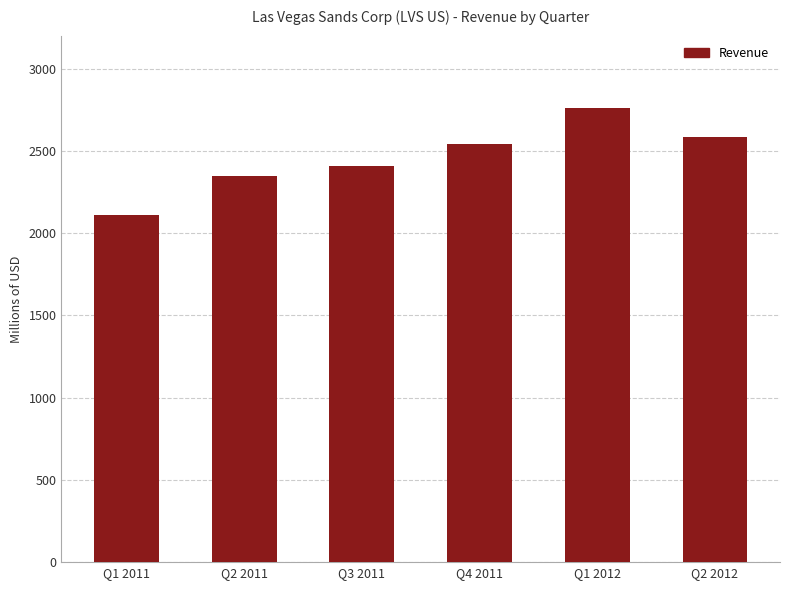

Are the bars grouped side by side (vs. stacked)?

No